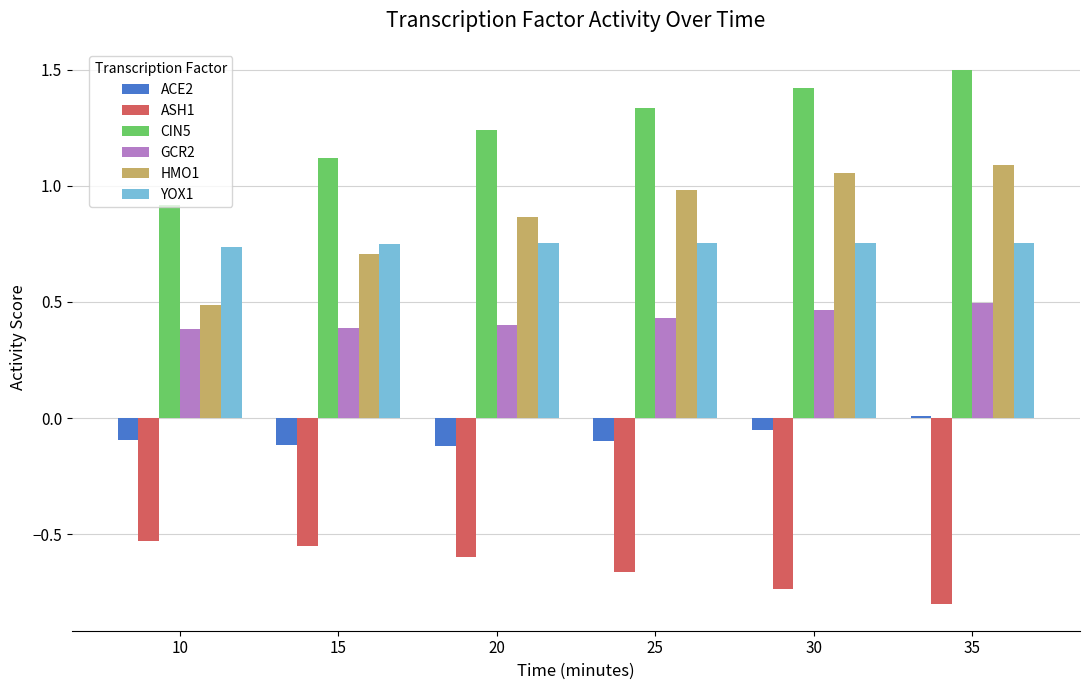

How many groups of bars are there?

6